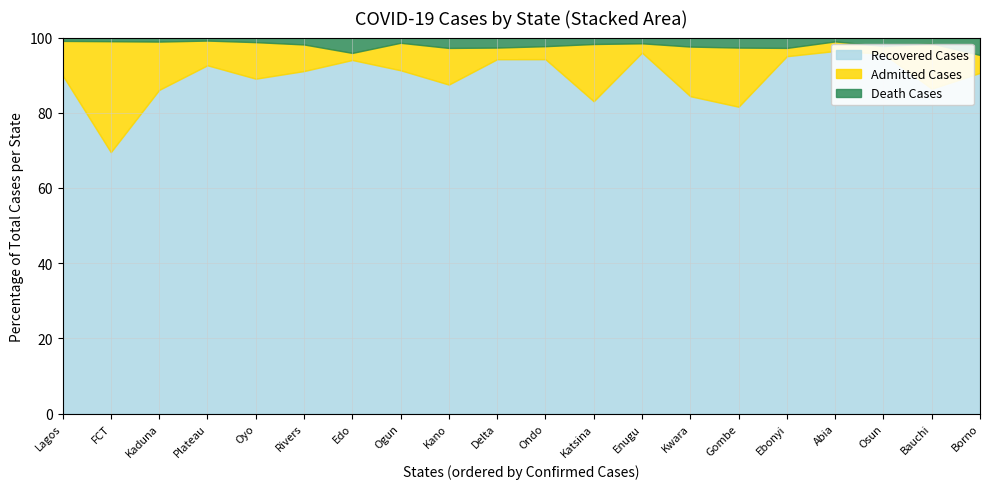

Reading left to right, what are all the values shown in this chart?

Recovered Cases: Lagos=24037	FCT=6694	Kaduna=3877	Plateau=3948	Oyo=3374	Rivers=2987	Edo=2603	Ogun=2175	Kano=1778	Delta=1737	Ondo=1690	Katsina=1167	Enugu=1321	Kwara=1094	Gombe=950	Ebonyi=1037	Abia=945	Osun=937	Bauchi=775	Borno=705
Admitted Cases: Lagos=2435	FCT=2840	Kaduna=579	Plateau=280	Oyo=368	Rivers=232	Edo=52	Ogun=174	Kano=198	Delta=57	Ondo=62	Katsina=214	Enugu=34	Kwara=171	Gombe=183	Ebonyi=24	Abia=25	Osun=20	Bauchi=108	Borno=37
Death Cases: Lagos=236	FCT=93	Kaduna=48	Plateau=34	Oyo=46	Rivers=60	Edo=113	Ogun=33	Kano=56	Delta=49	Ondo=41	Katsina=24	Enugu=21	Kwara=31	Gombe=31	Ebonyi=30	Abia=10	Osun=22	Bauchi=14	Borno=36